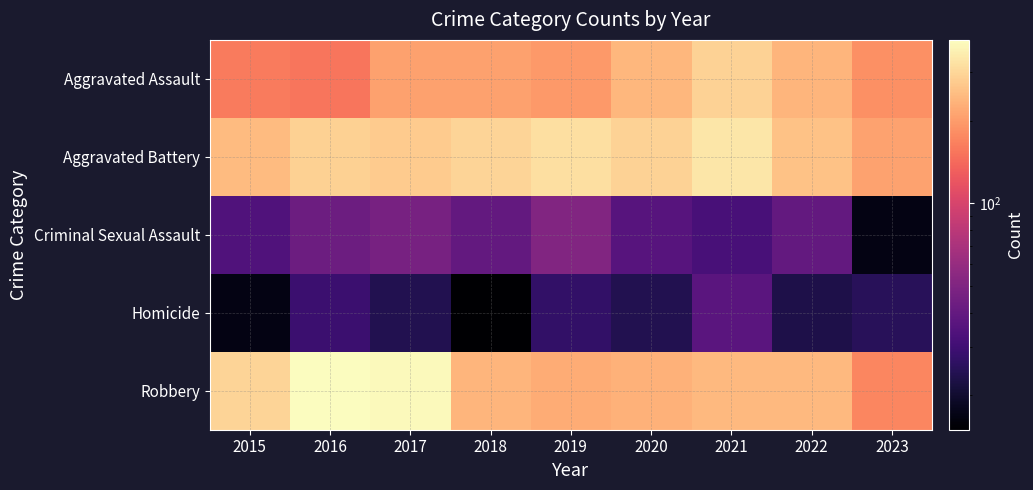

Reading left to right, list all the values displayed in this chart.

Aggravated Assault: 2015=160	2016=154	2017=207	2018=206	2019=197	2020=242	2021=292	2022=239	2023=184
Aggravated Battery: 2015=246	2016=288	2017=277	2018=296	2019=321	2020=293	2021=336	2022=261	2023=210
Criminal Sexual Assault: 2015=34	2016=43	2017=47	2018=40	2019=51	2020=36	2021=32	2022=40	2023=17
Homicide: 2015=17	2016=29	2017=24	2018=15	2019=27	2020=24	2021=37	2022=23	2023=25
Robbery: 2015=297	2016=394	2017=381	2018=237	2019=224	2020=233	2021=244	2022=244	2023=174